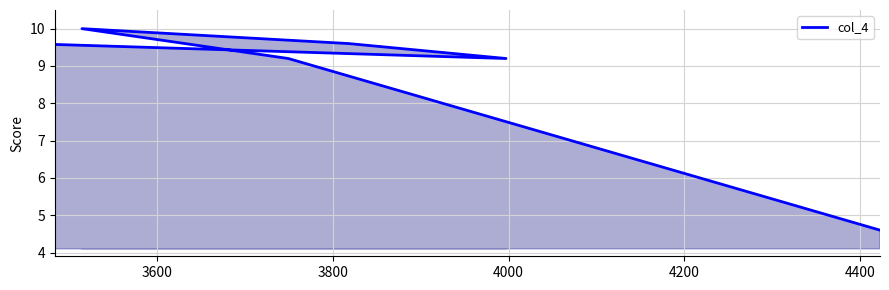

What is the difference between the maximum and minimum values?

5.4